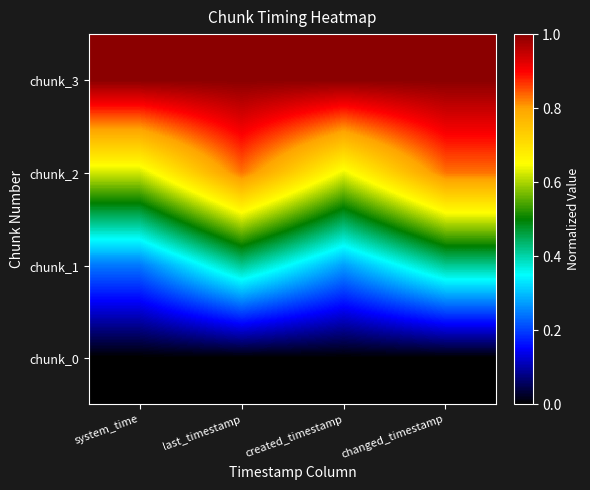

Between created_timestamp and last_timestamp, which is larger?

created_timestamp